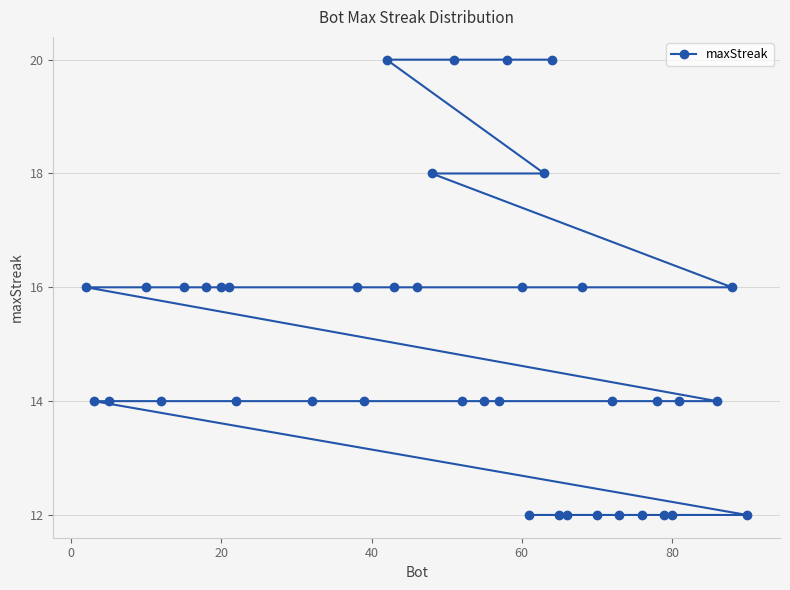

What is the difference between the second highest and minimum values?

8